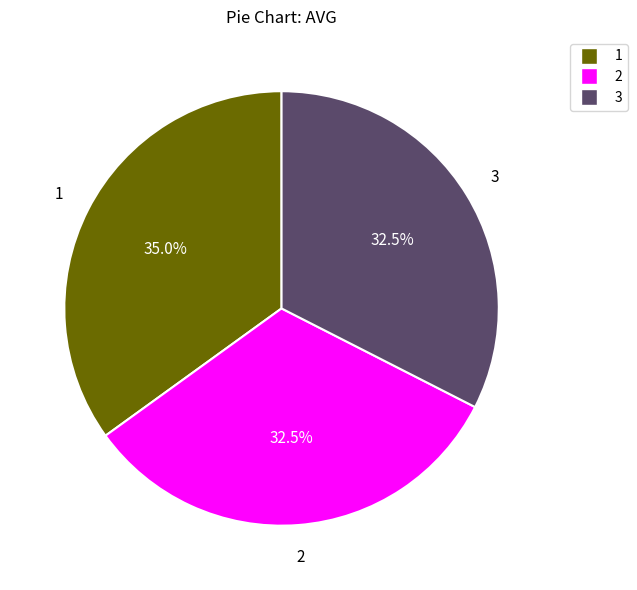

Is there any slice that represents more than half of the pie?

No